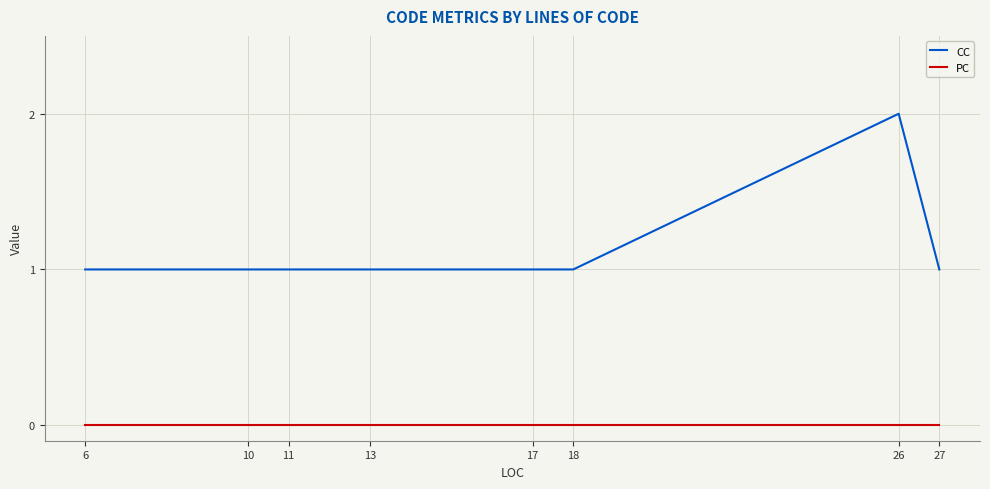

True or false: PC and CC cross at least once.

False